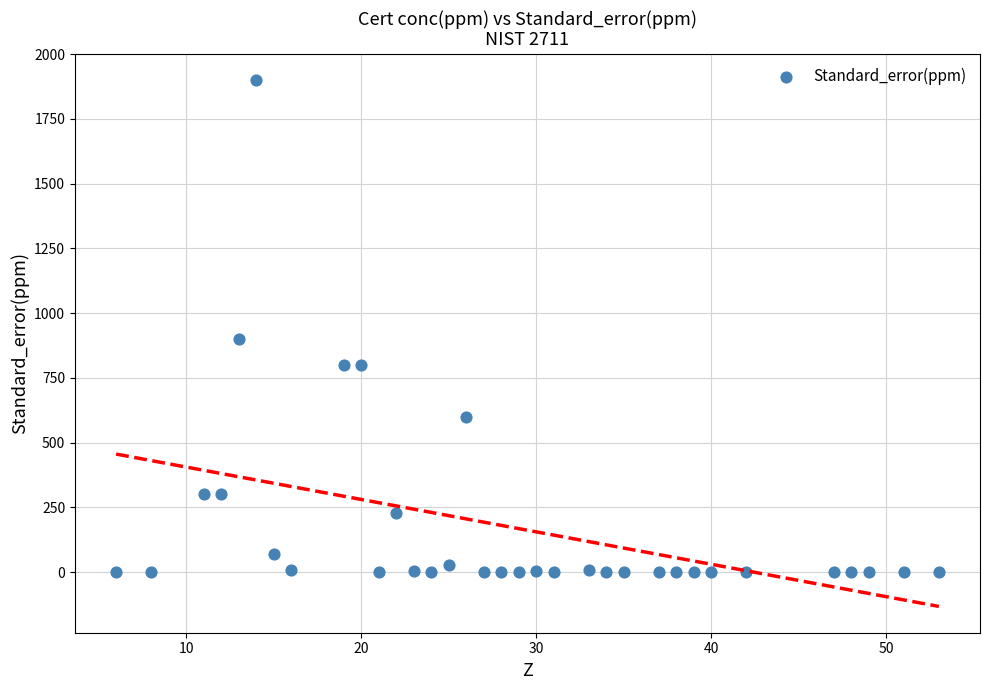

What Y value in the scatter plot is closest to 950?

900.0